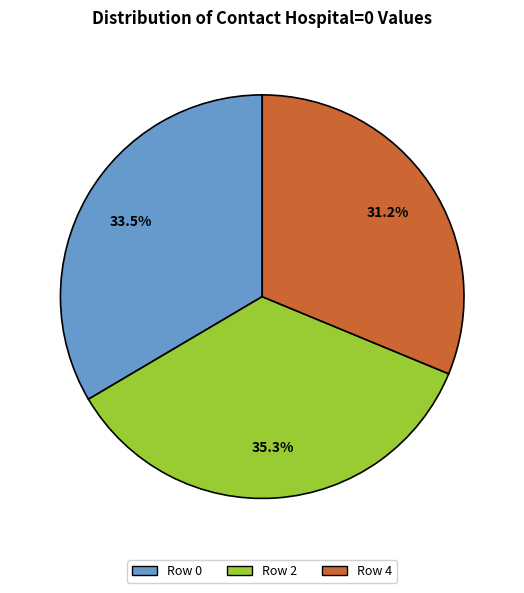

Does any single category account for the majority?

No